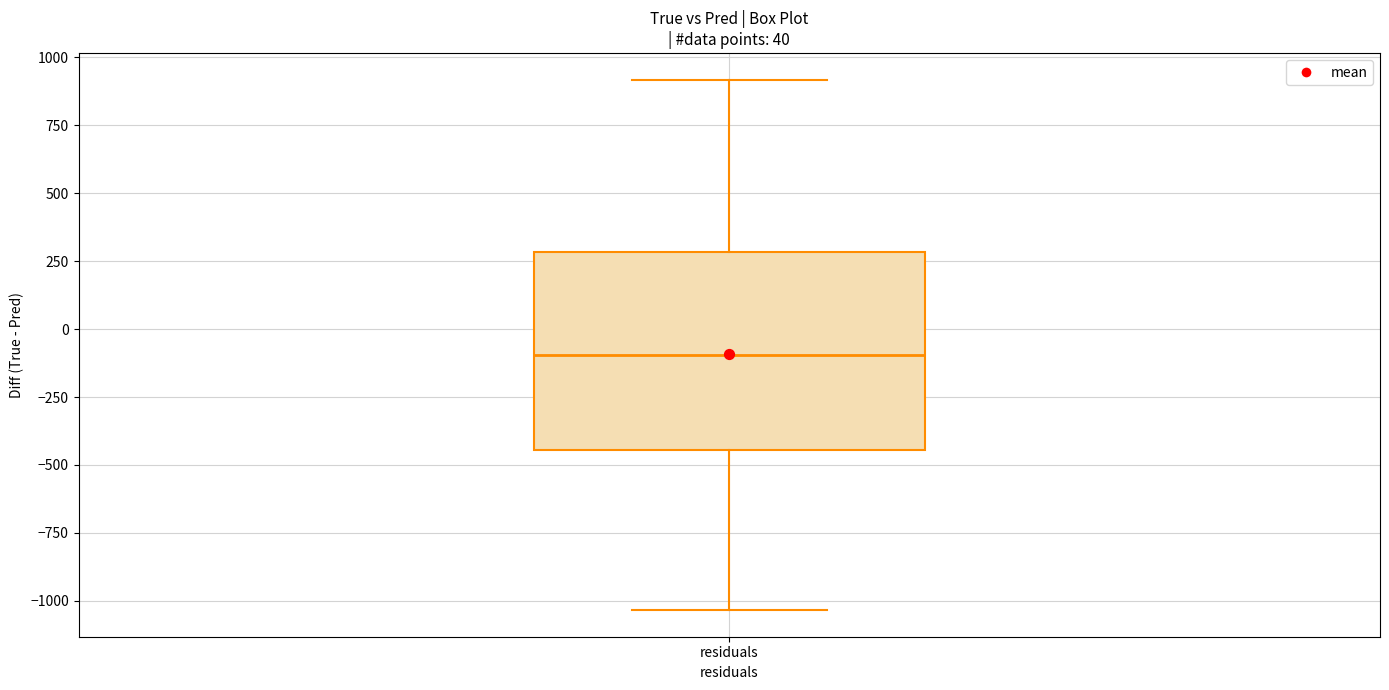

Read this box plot against the y-axis: the position of the median line, the range covered by the box, and the ends of both whiskers. The values are not printed on the chart, so give them approximately, as read against the axis.

median -100, box -450 to 300, whiskers -1050 to 900